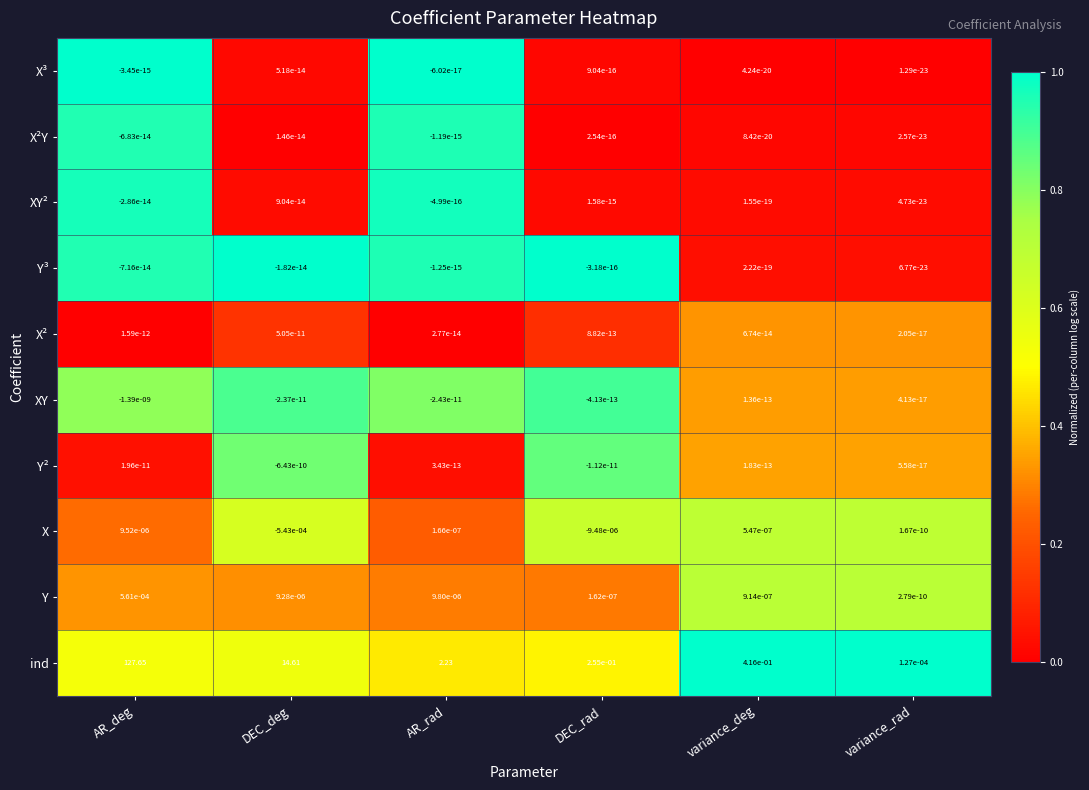

At which category does the chart reach its minimum across all series?

DEC_deg